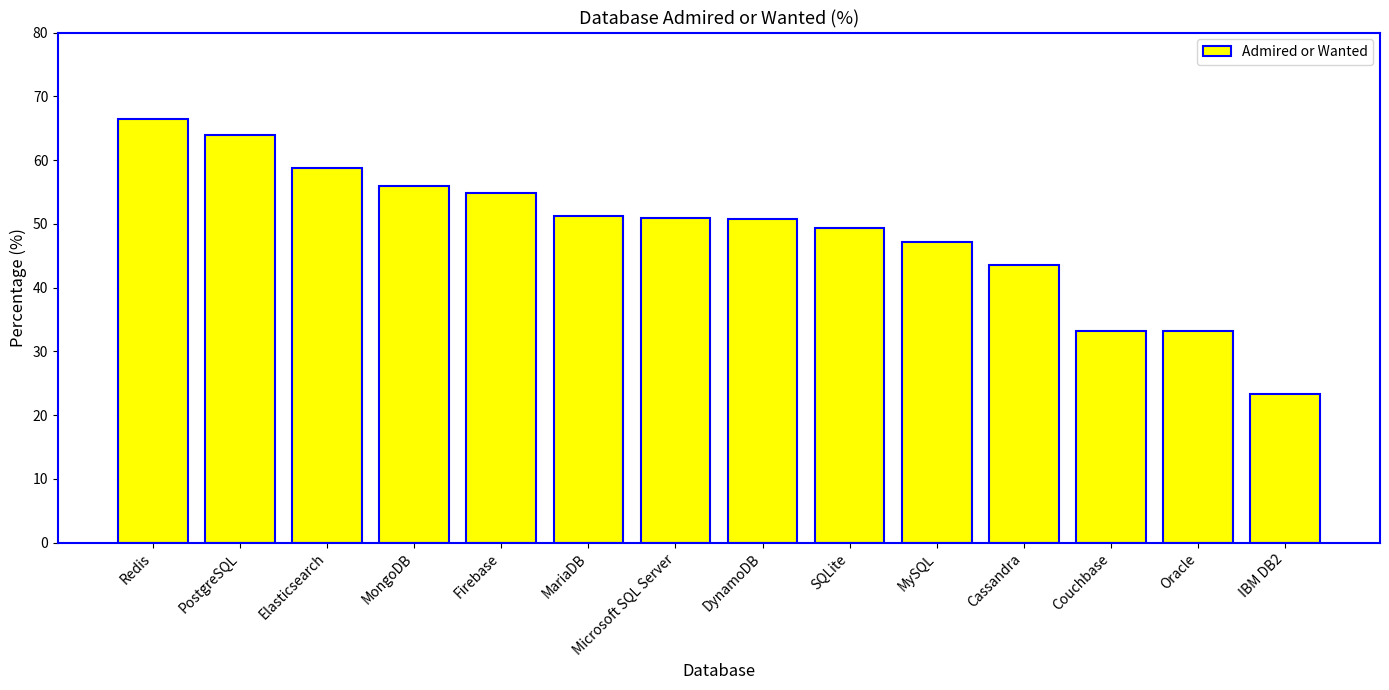

What is the value of the 6th bar from the left?

51.3